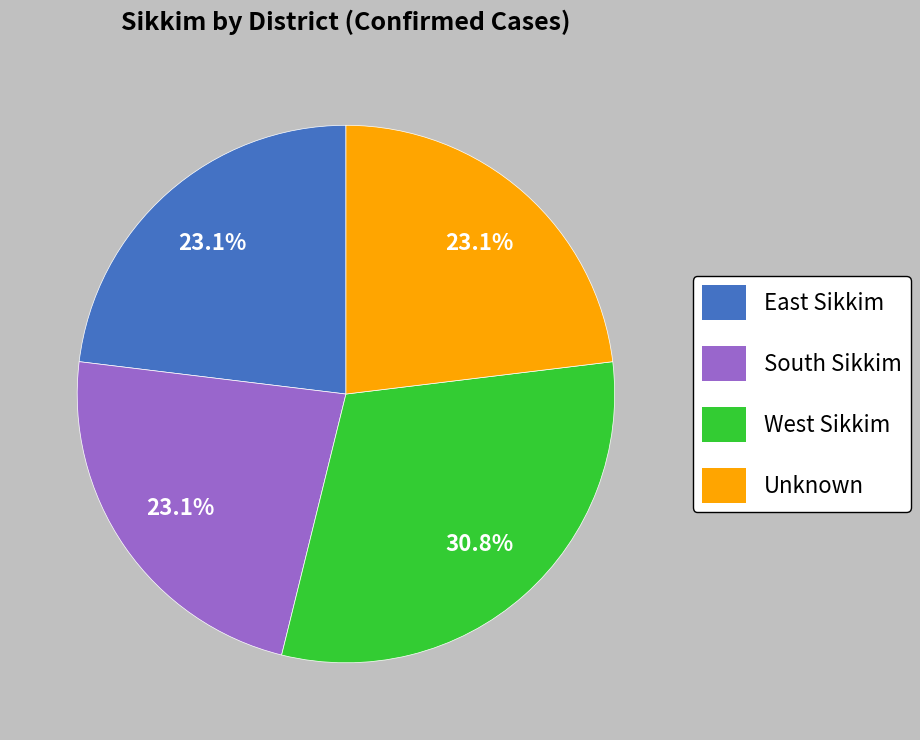

Which slice is the largest?

West Sikkim